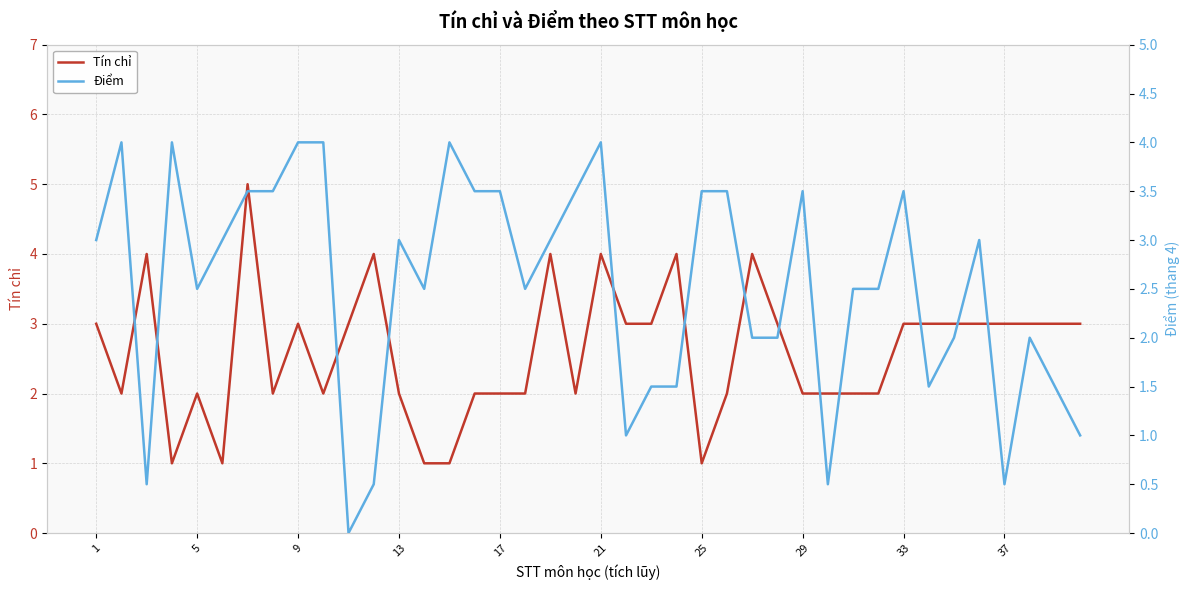

Count the number of categories in the chart.

40